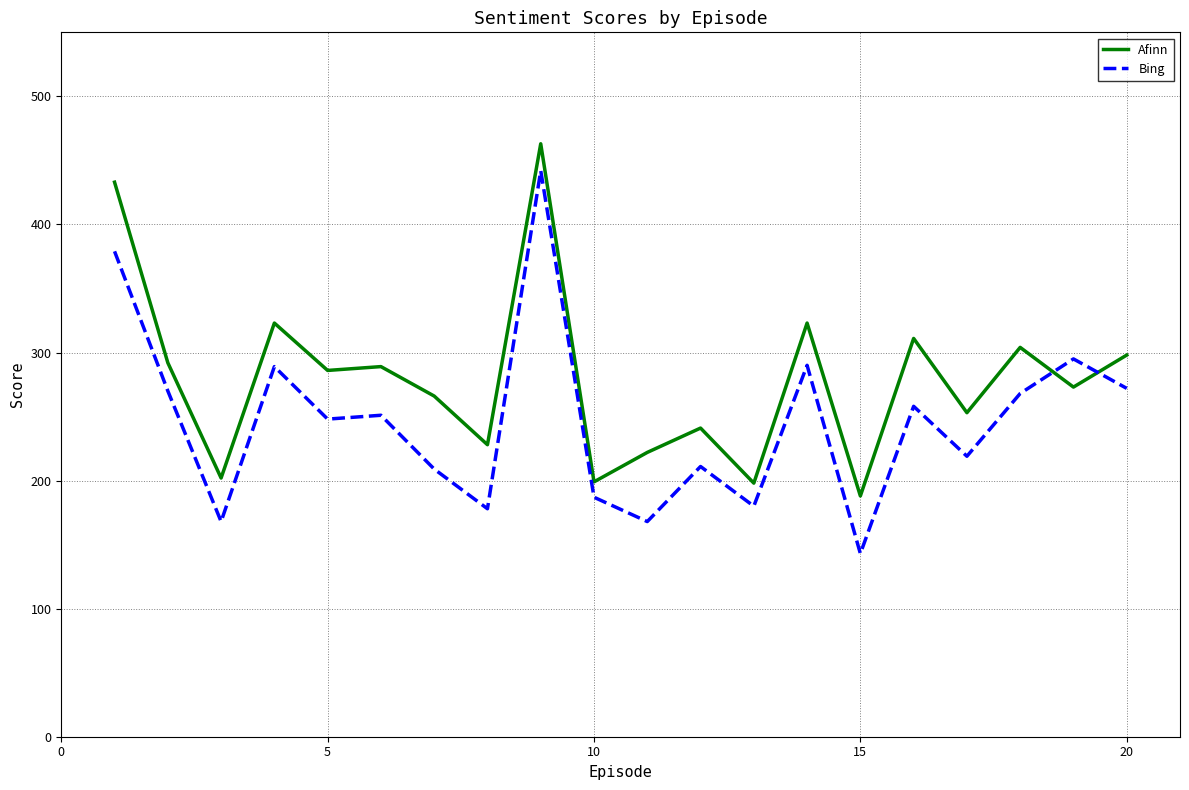

Which series has the widest spread of values?

Bing